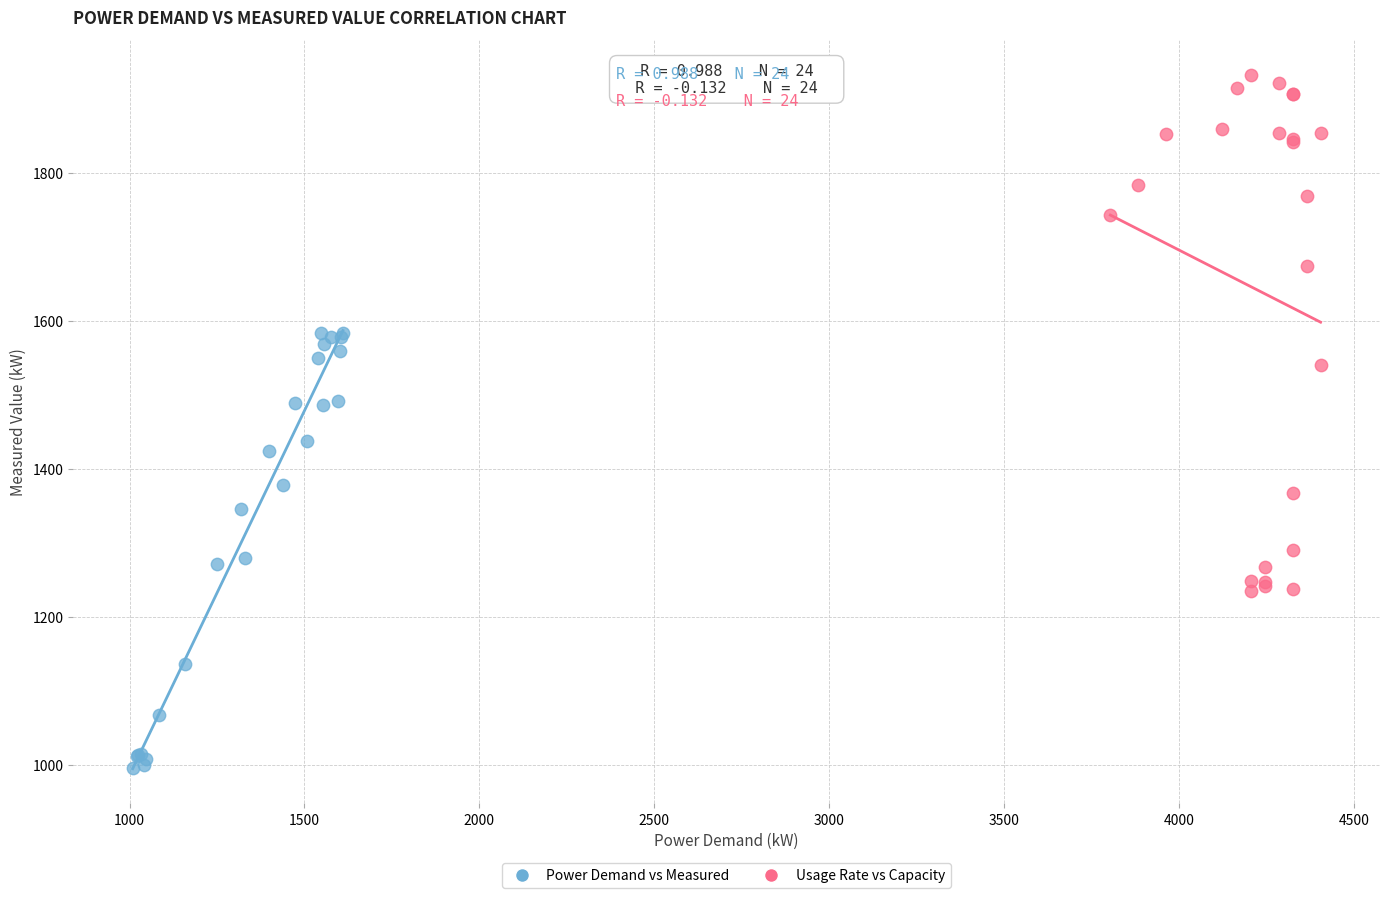

Which series reaches the maximum Y coordinate?

Usage Rate vs Capacity